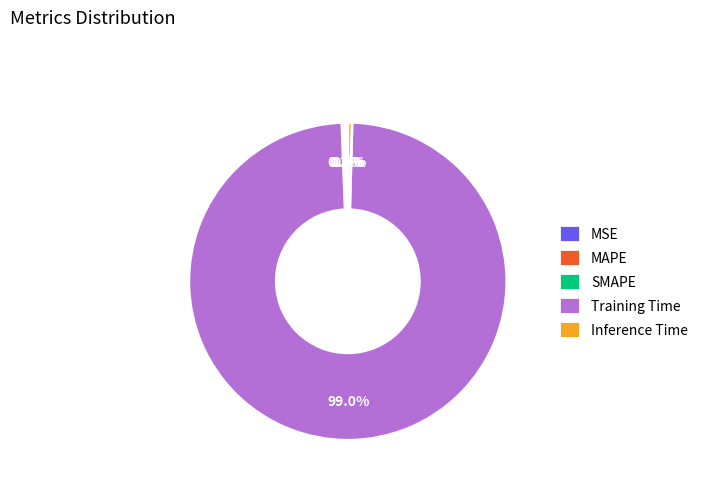

Does Inference Time account for over 50% of the chart?

No